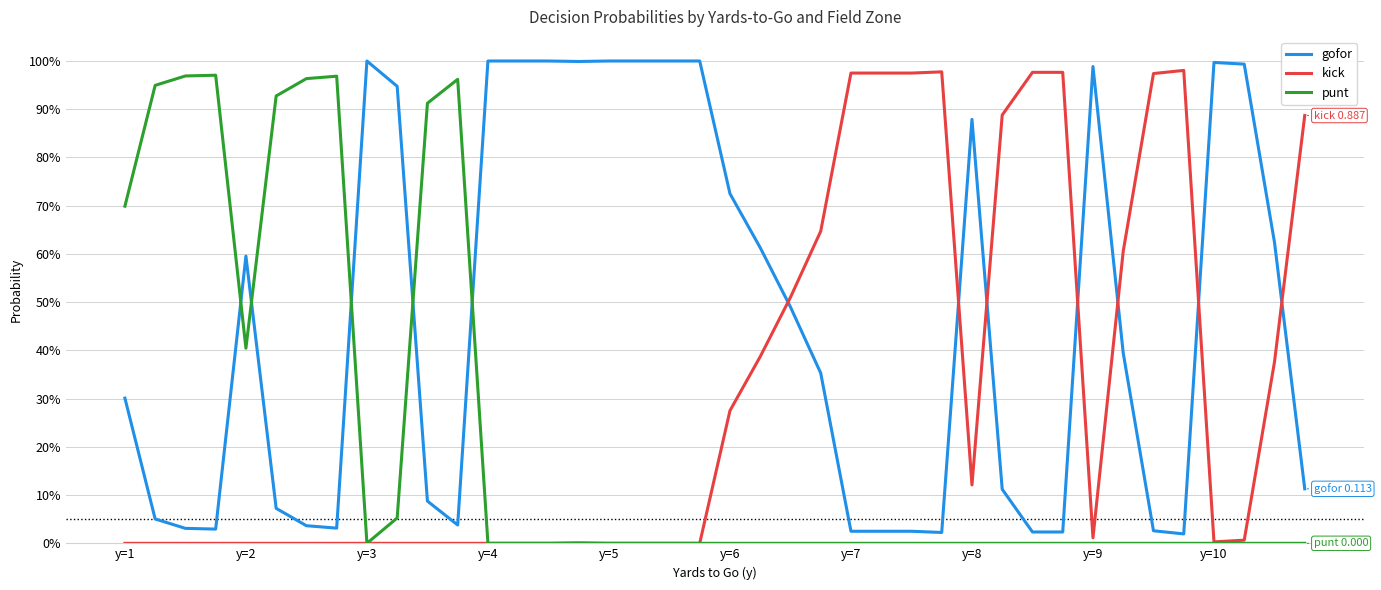

True or false: kick and punt cross at least once.

False